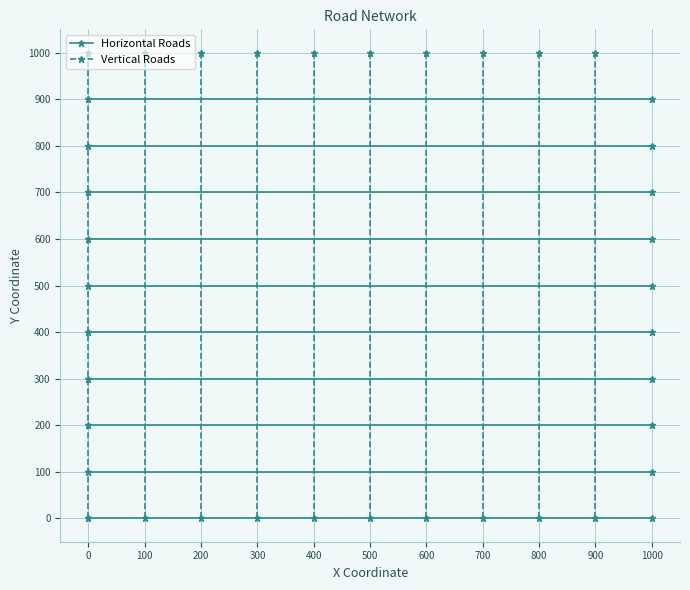

What is the difference between the maximum and minimum values in the Vertical Roads series?

1000